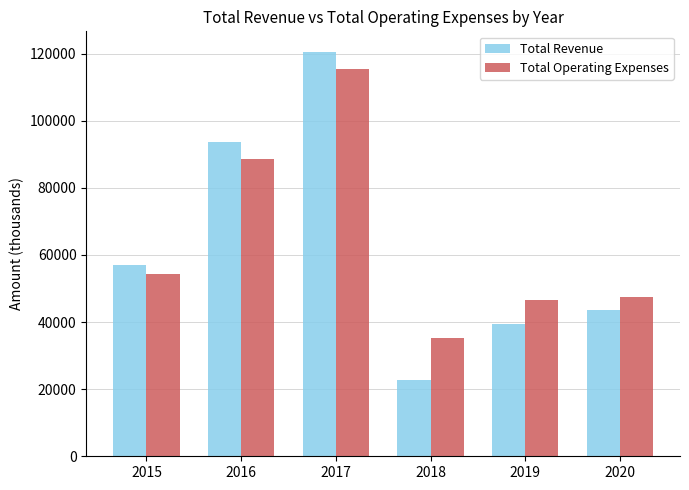

What are all the series names shown in the legend?

Total Revenue, Total Operating Expenses